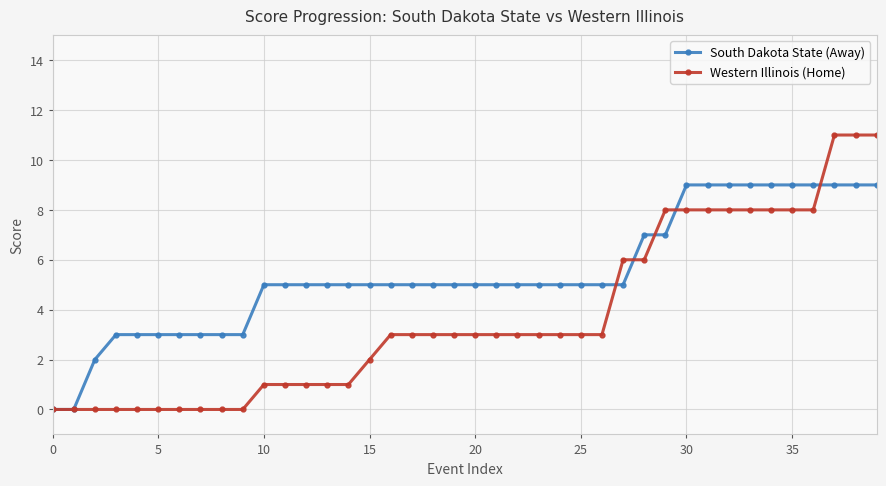

At how many categories does at least one series exceed 10?

3